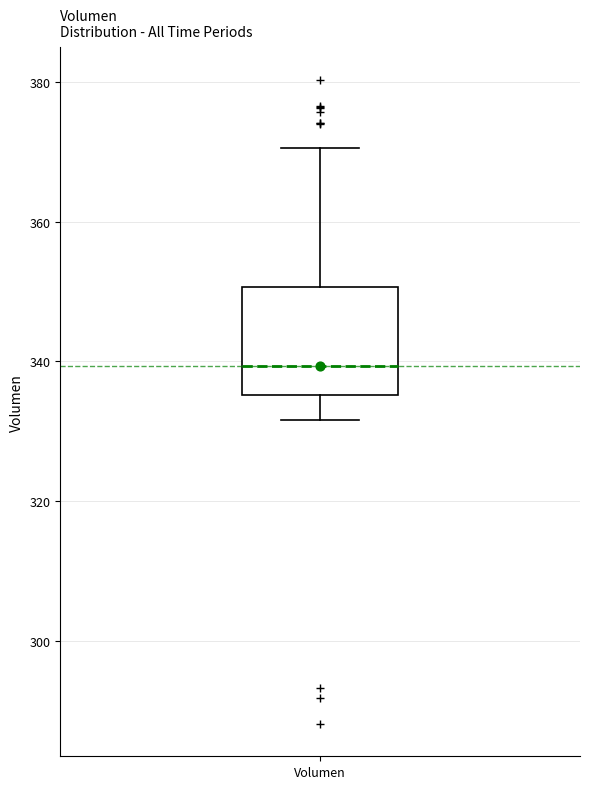

Where does the median line of the box for Volumen sit on the y-axis? The values are not printed on the chart, so give them approximately, as read against the axis.

340